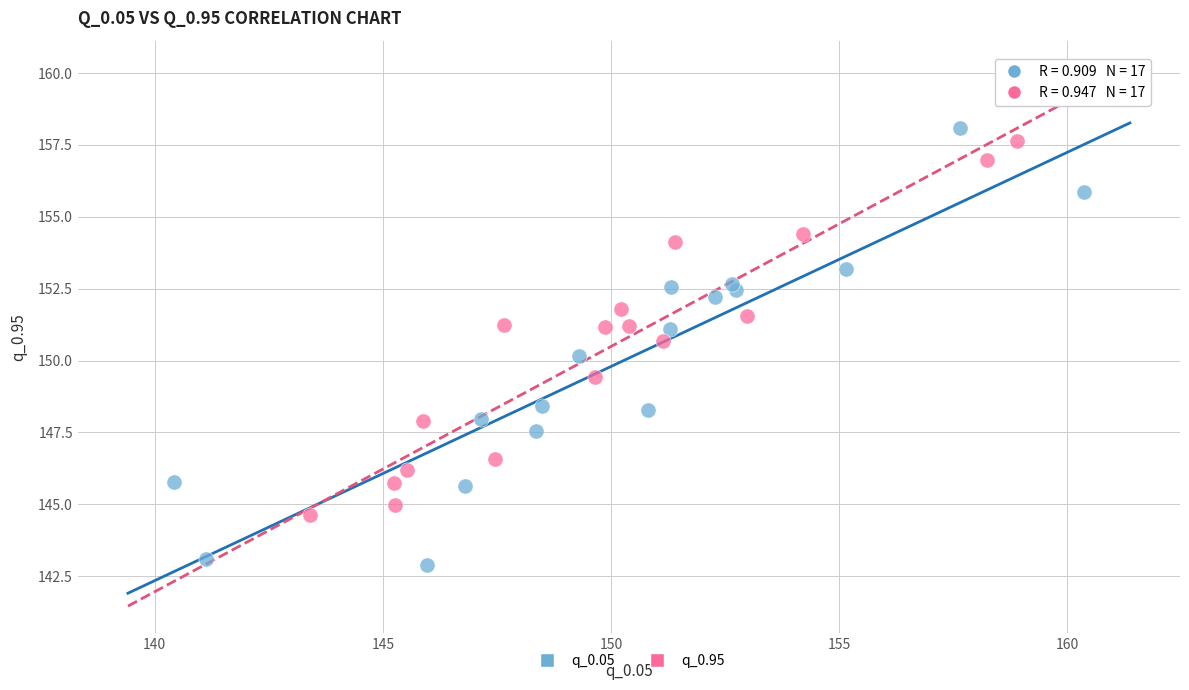

Which series has the largest Y range (max minus min)?

q_0.05